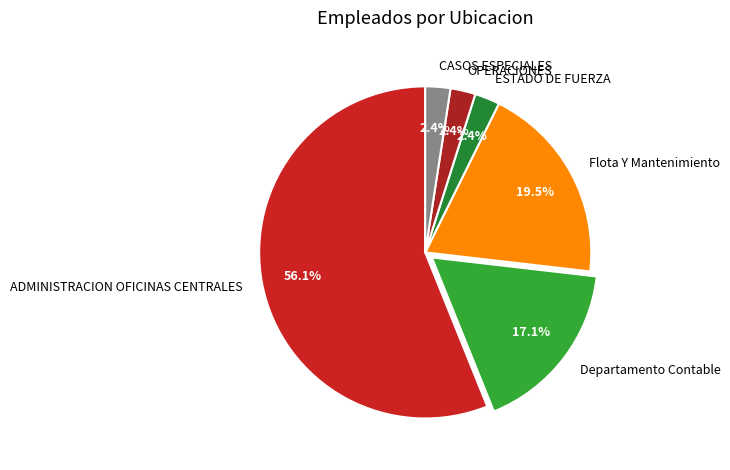

True or false: Departamento Contable accounts for 17% of the total.

True